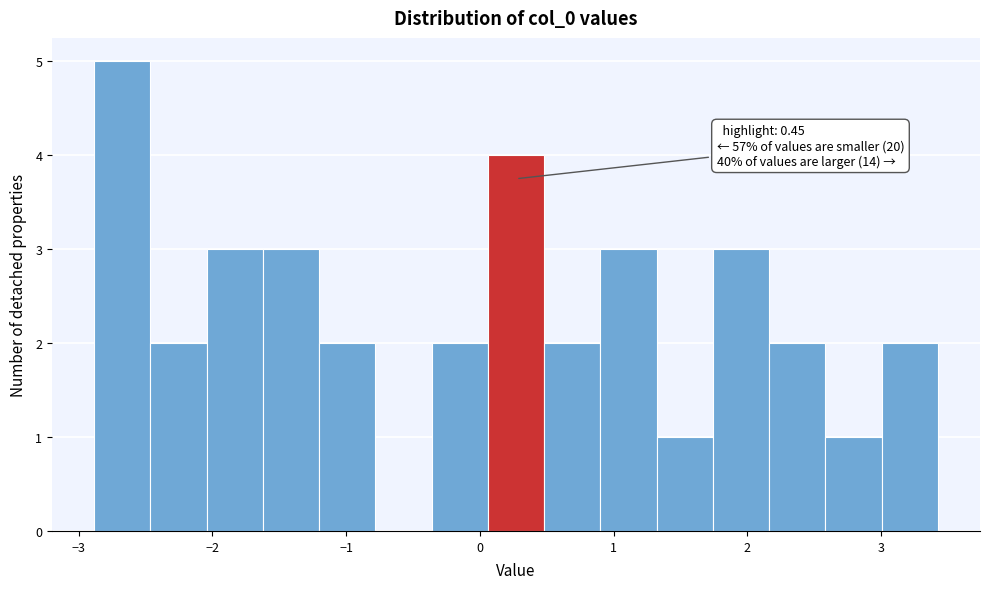

Which range on the x-axis has the tallest bar?

-2.9 to -2.5